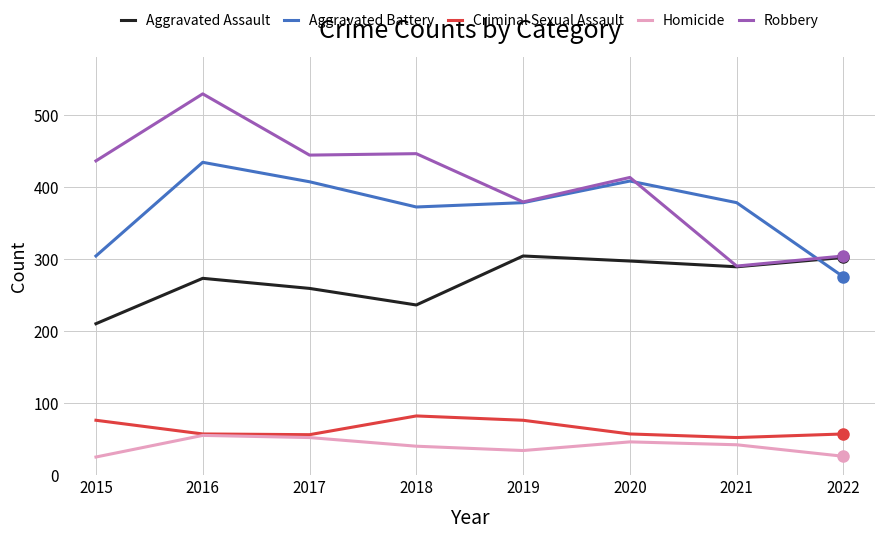

How many Homicide values are between 34 and 52?

5